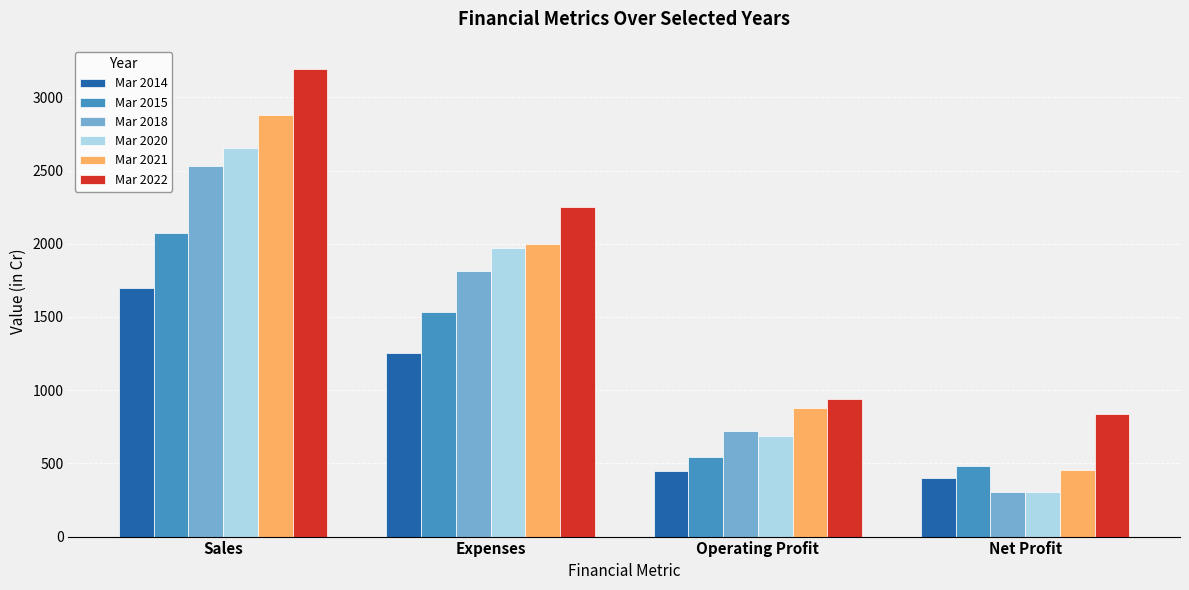

Are the bars grouped side by side (vs. stacked)?

Yes